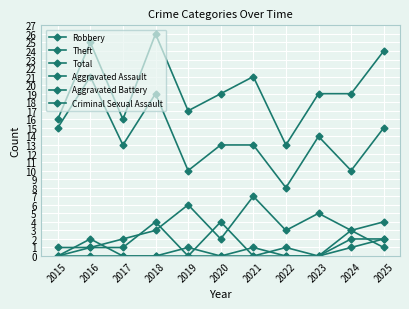

How many lines are shown in the chart?

6